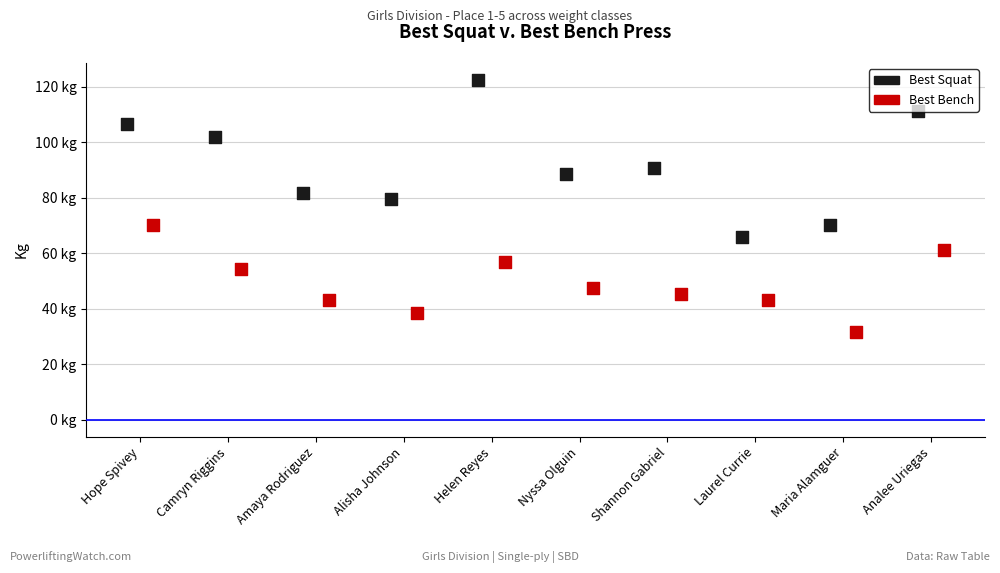

What is the total value across all series at Helen Reyes?

179.2